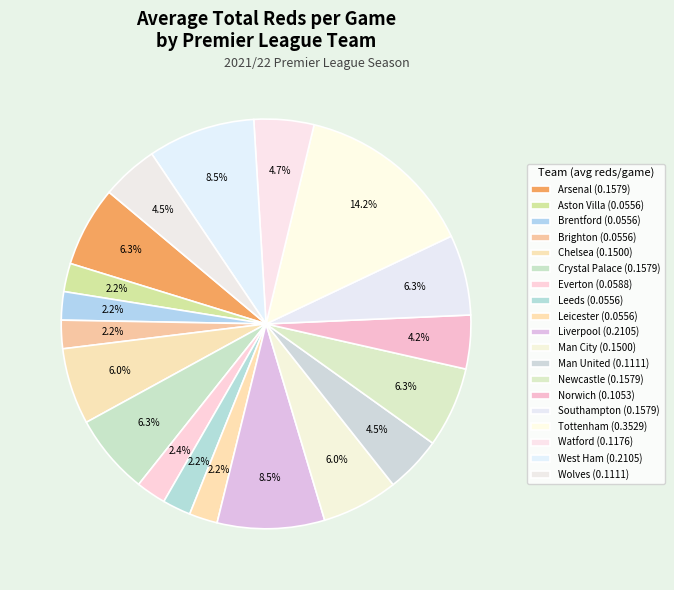

How many segments does this pie chart have?

19